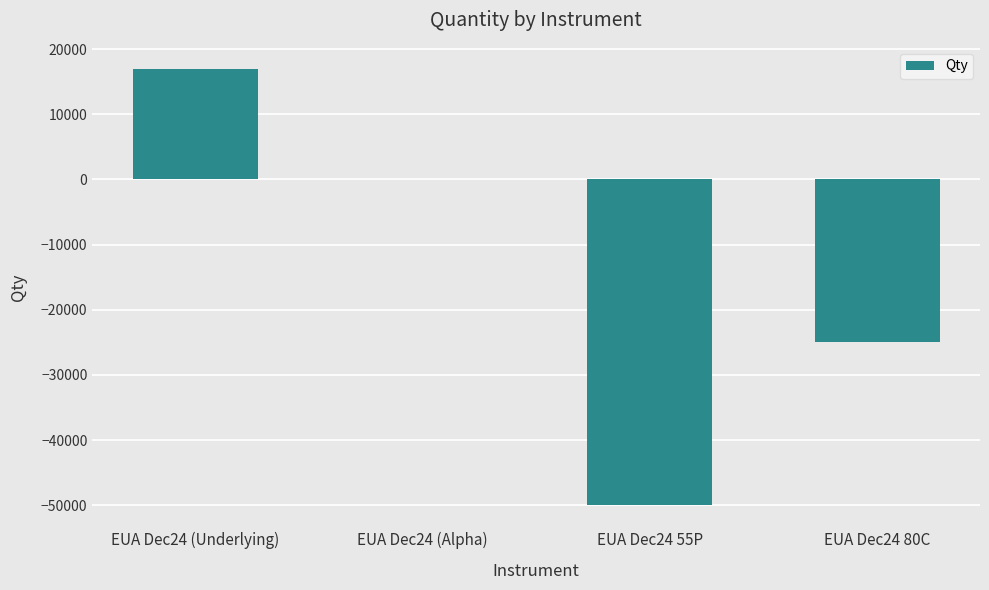

Which has a higher value, EUA Dec24 (Alpha) or EUA Dec24 55P?

EUA Dec24 (Alpha)